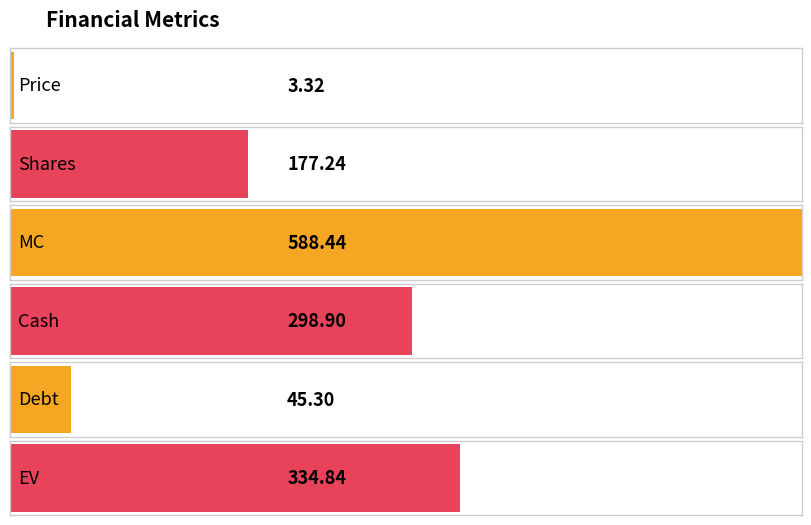

What is the sum of all values?

1448.1